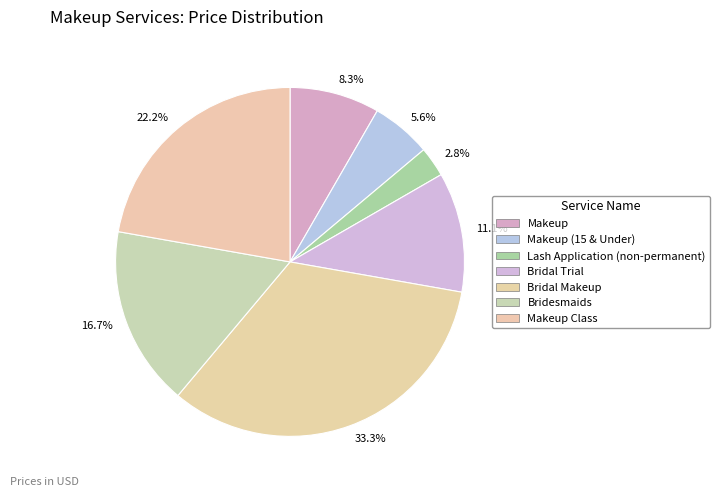

What percentage is NOT represented by 2.8%?

97.2%